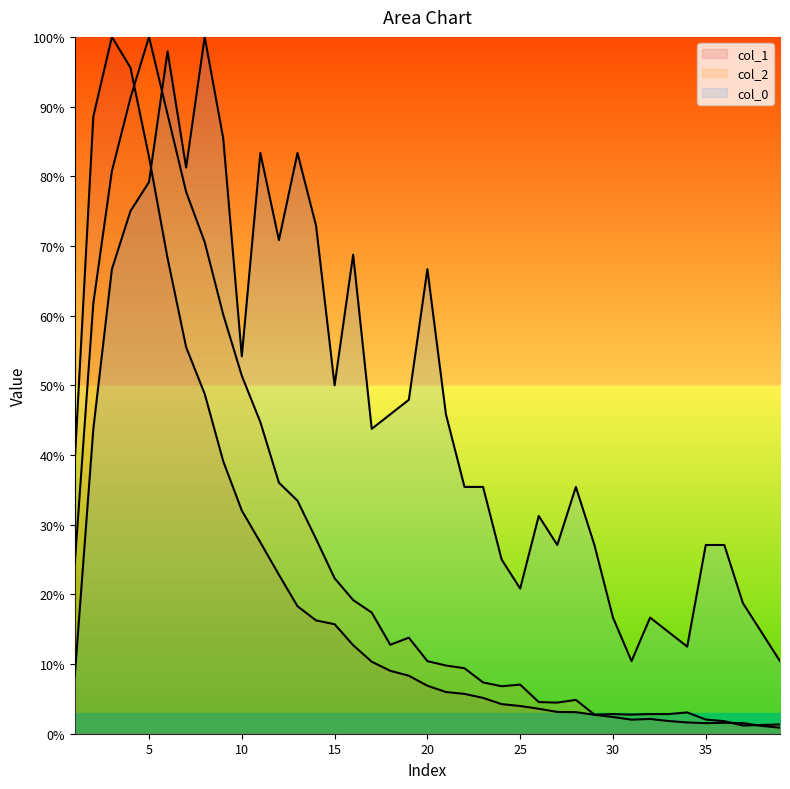

At which category does the chart reach its minimum across all series?

39